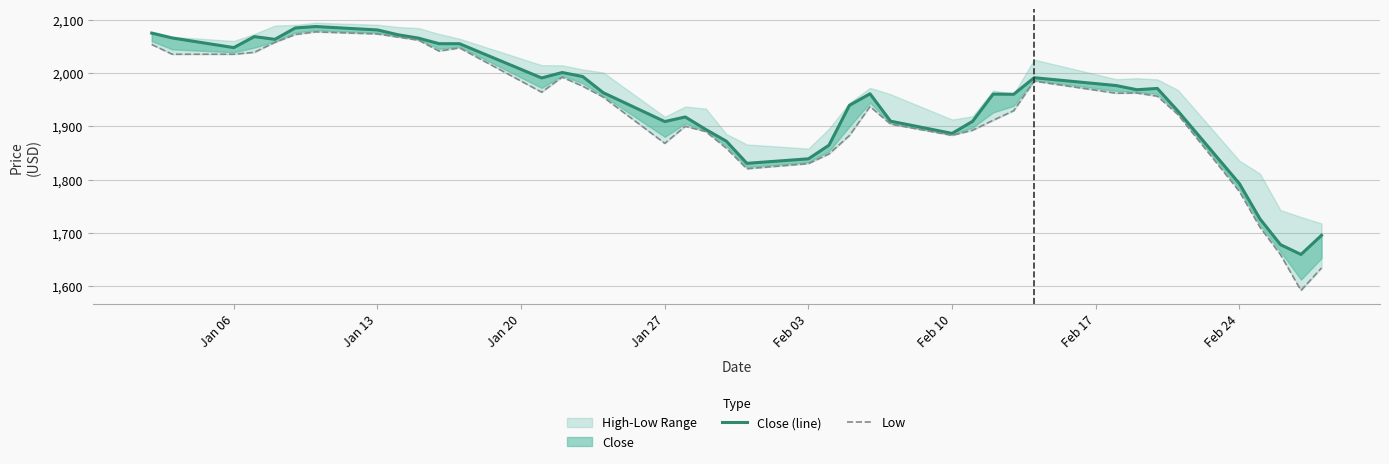

What is the maximum value for Close (line)?

2086.9